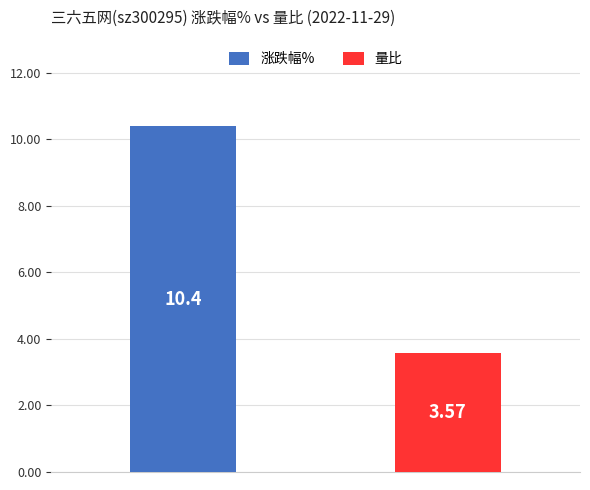

Rank the series by their average value, from highest to lowest.

涨跌幅%, 量比